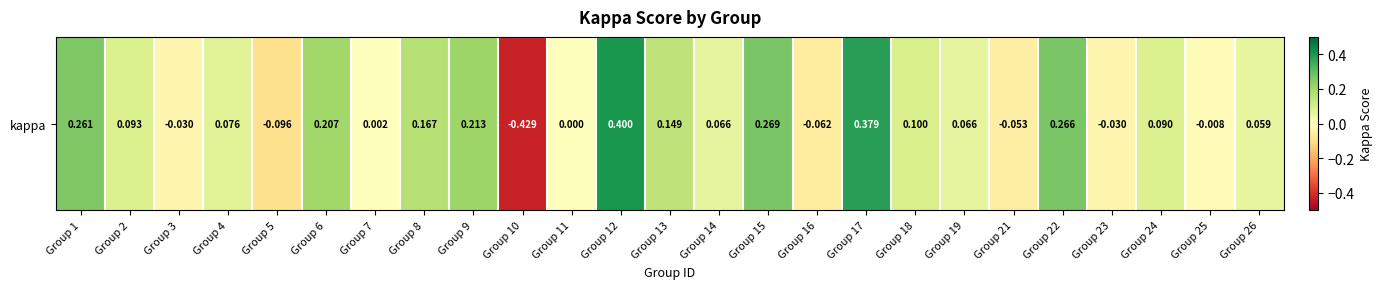

True or false: the data shows -0.6 at Group 10.

False